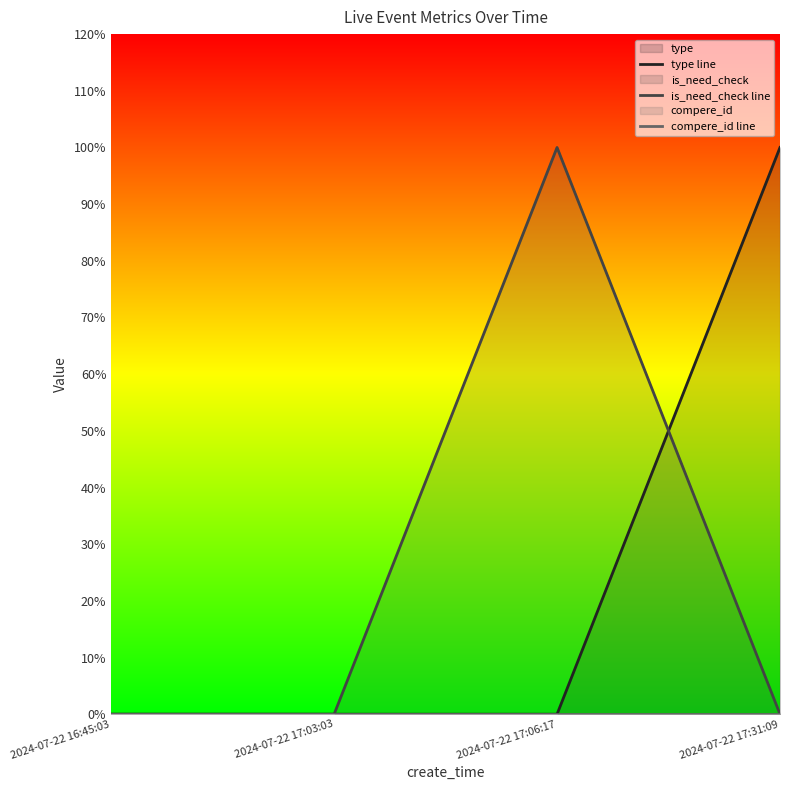

The type line series shows -1 at 2024-07-22 17:06:17. True or false?

False